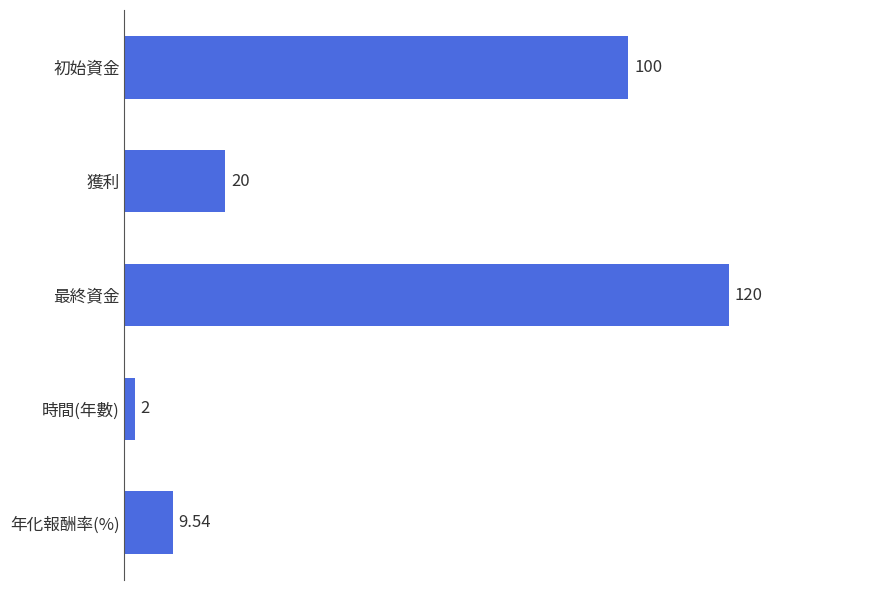

What is the difference between the second highest and minimum values?

98.0